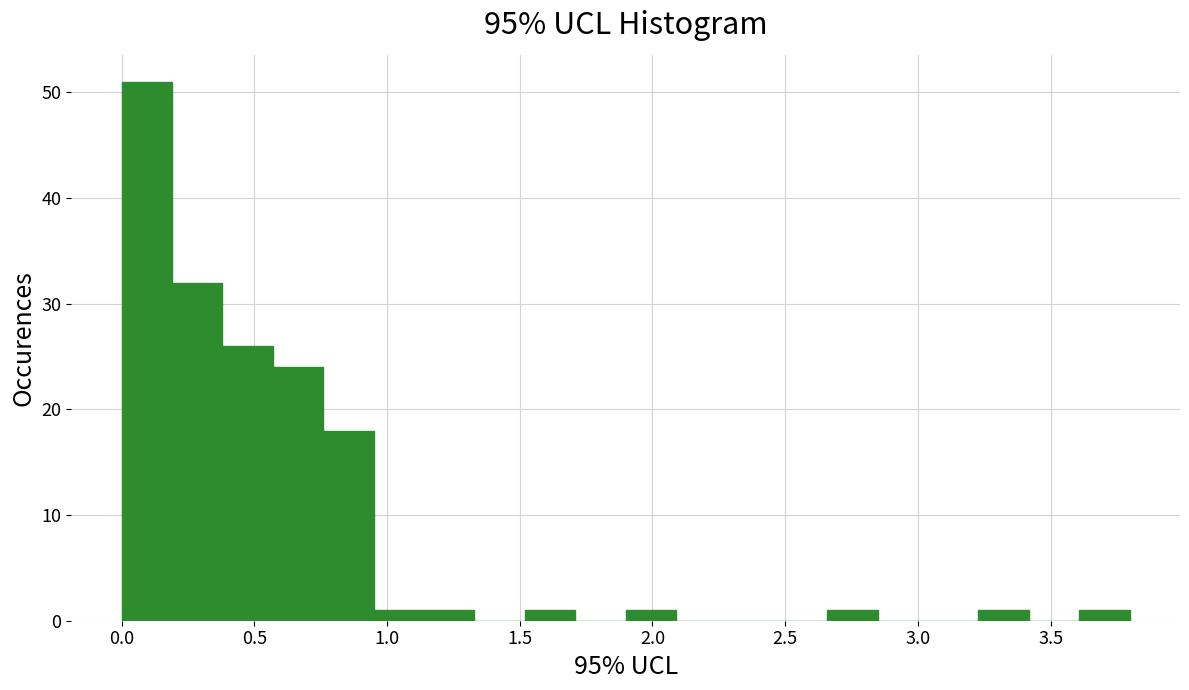

Read against the x-axis, roughly where is the centre of the tallest bar?

0.10